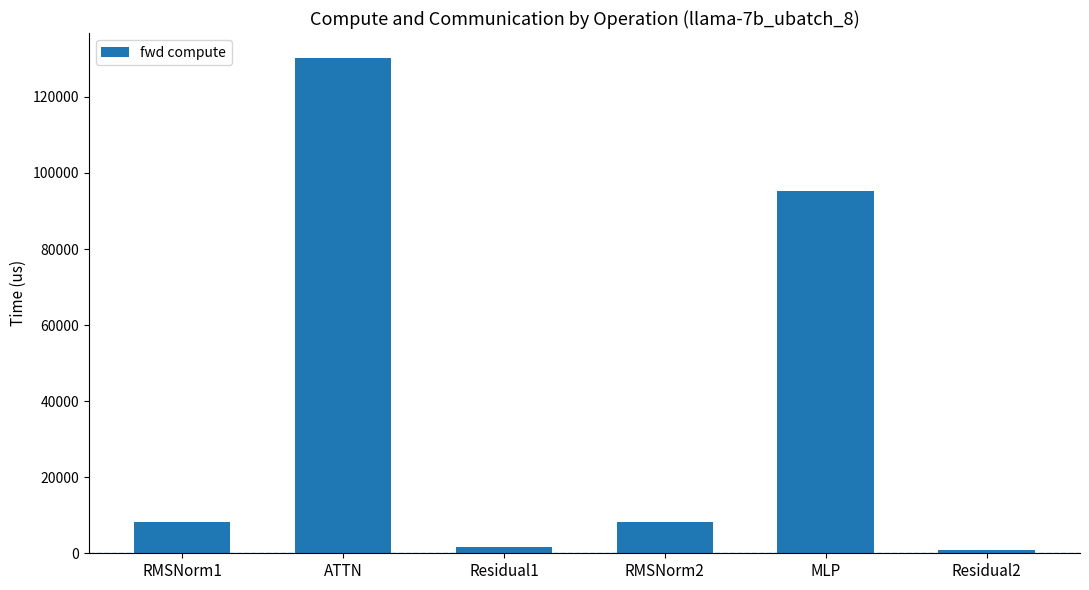

What is the greatest value displayed?

130282.0